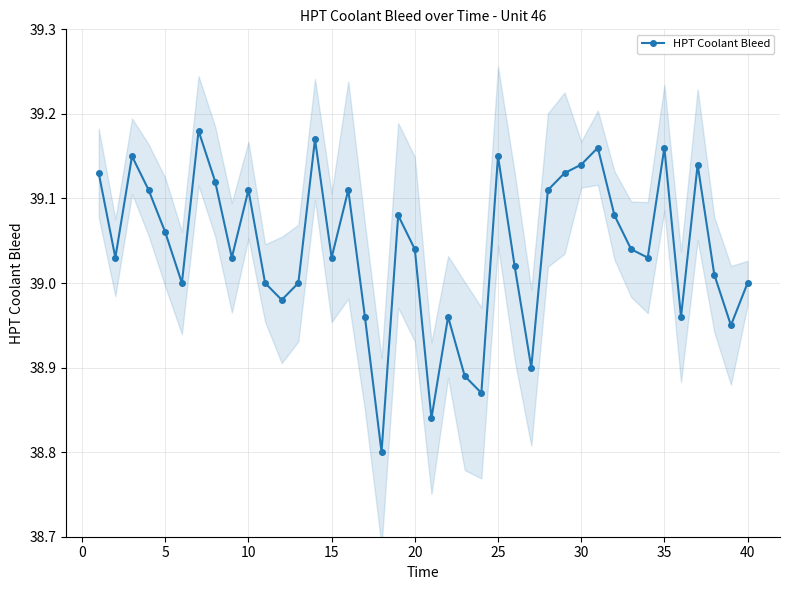

True or false: HPT Coolant Bleed has more than 2 interior local peaks.

True